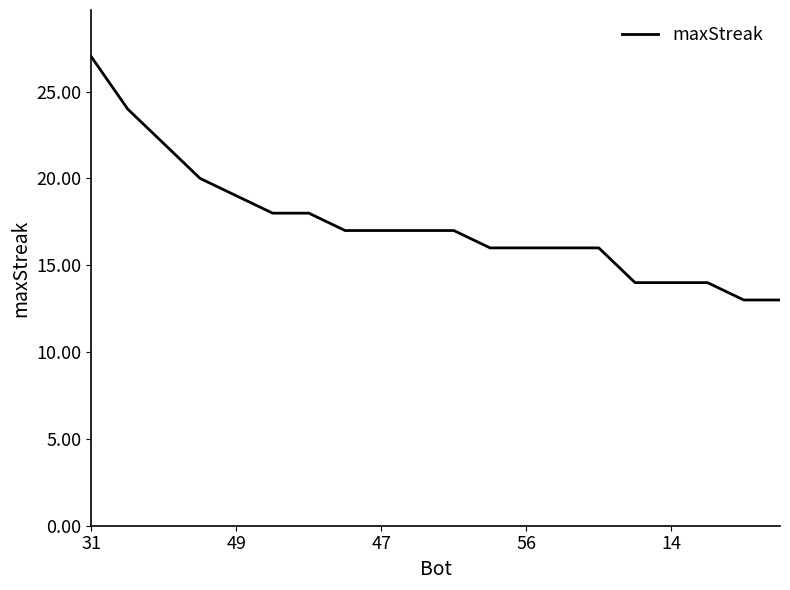

Reading left to right, extract all data points from this chart.

27	24	22	20	19	18	18	17	17	17	17	16	16	16	16	14	14	14	13	13